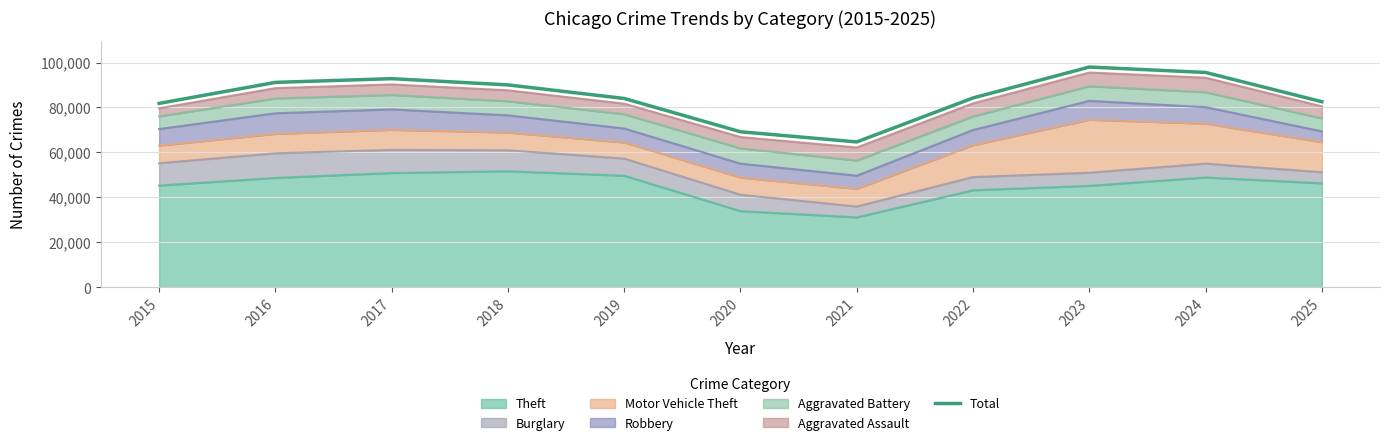

Is it true that the value at 2017 is 134559?

False